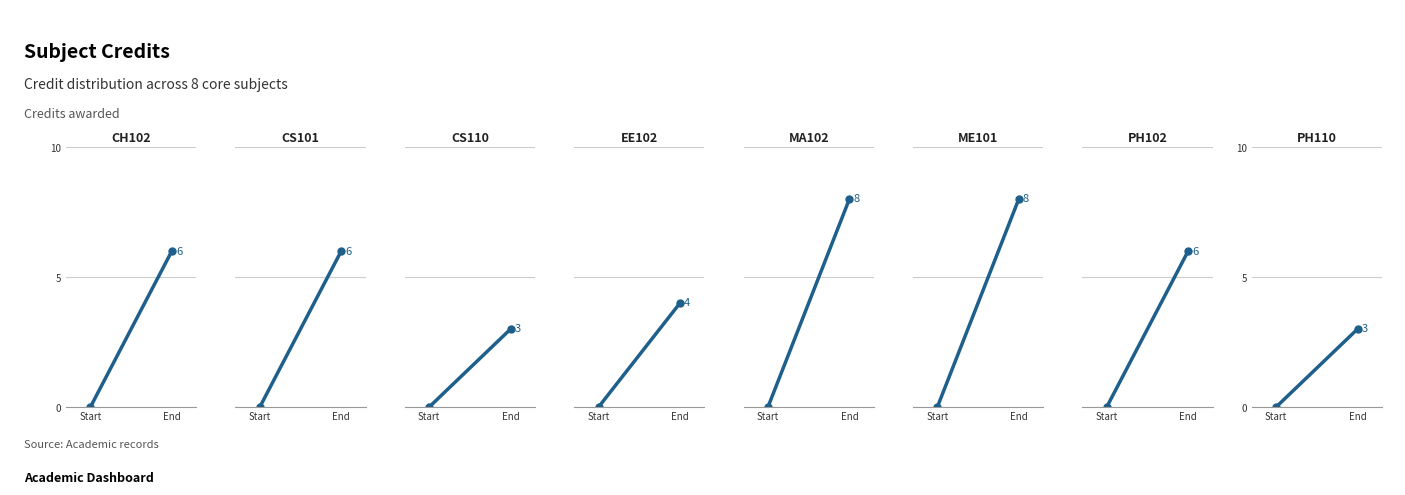

What is the difference between the values at PH102 and ME101?

2